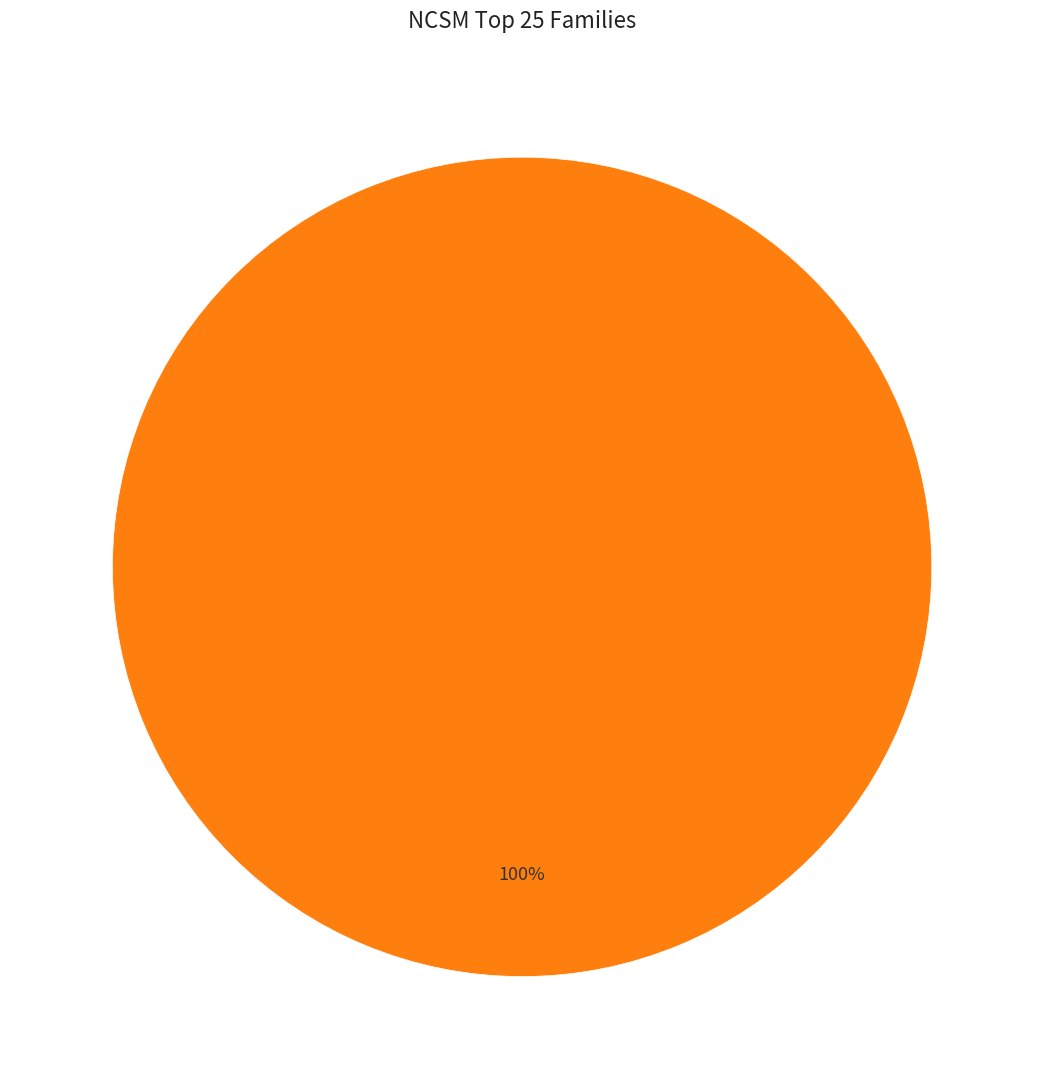

Which slice is the smallest?

1579039282